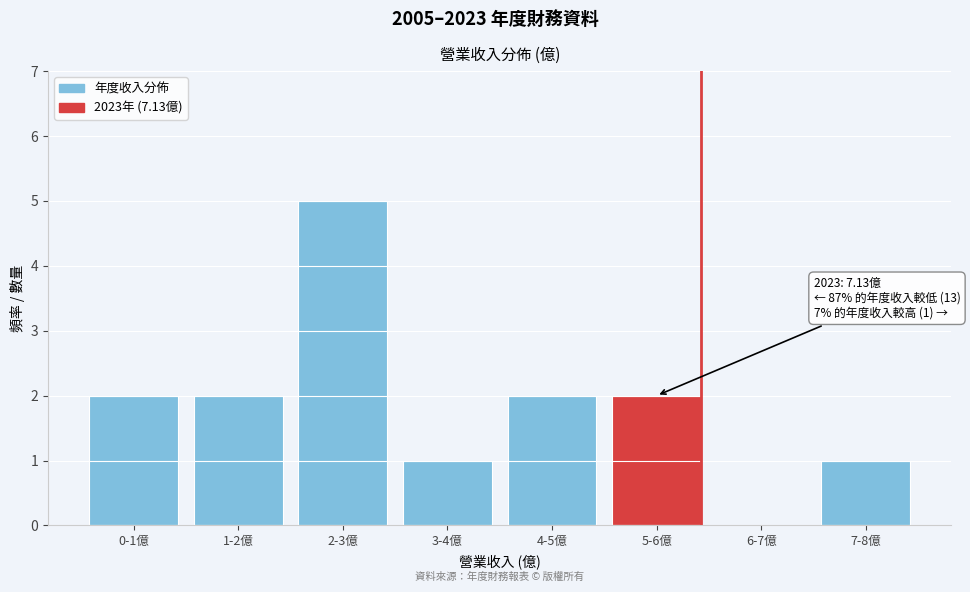

Reading right to left, extract all data points from this chart.

7-8億=1	6-7億=0	5-6億=2	4-5億=2	3-4億=1	2-3億=5	1-2億=2	0-1億=2